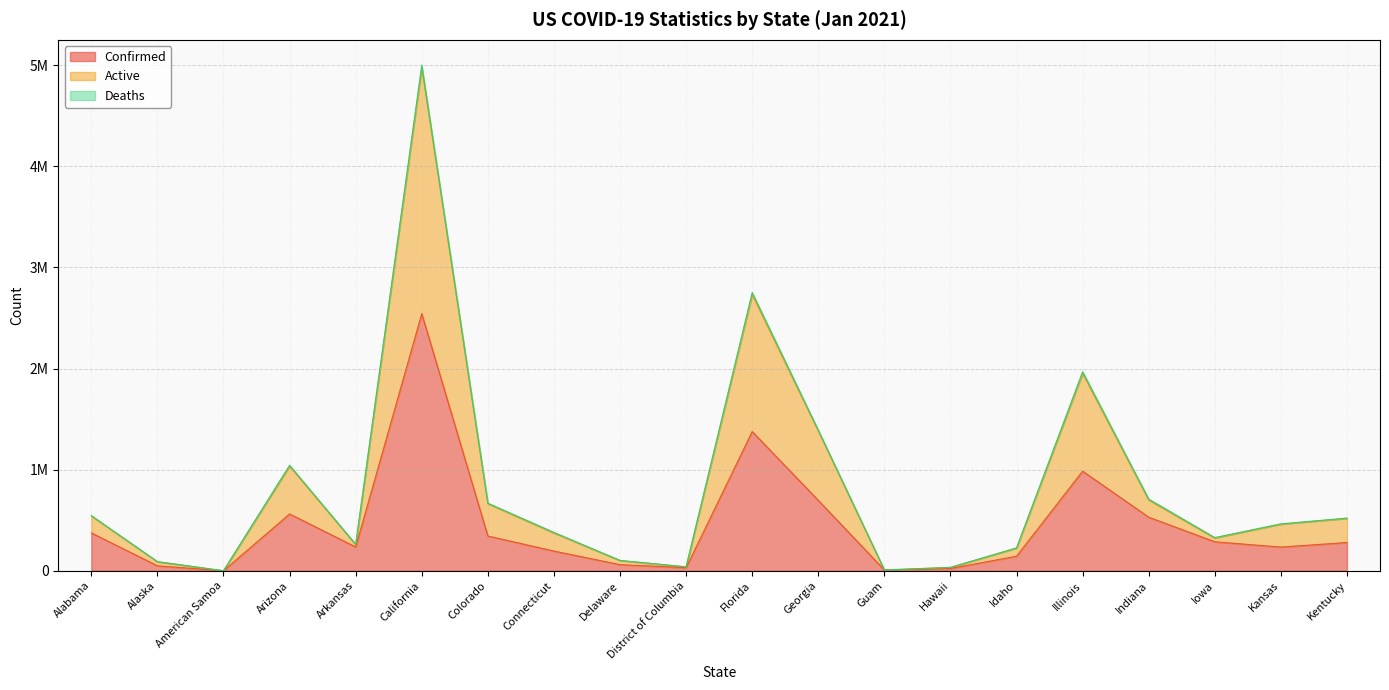

Does the chart have visible grid lines?

Yes